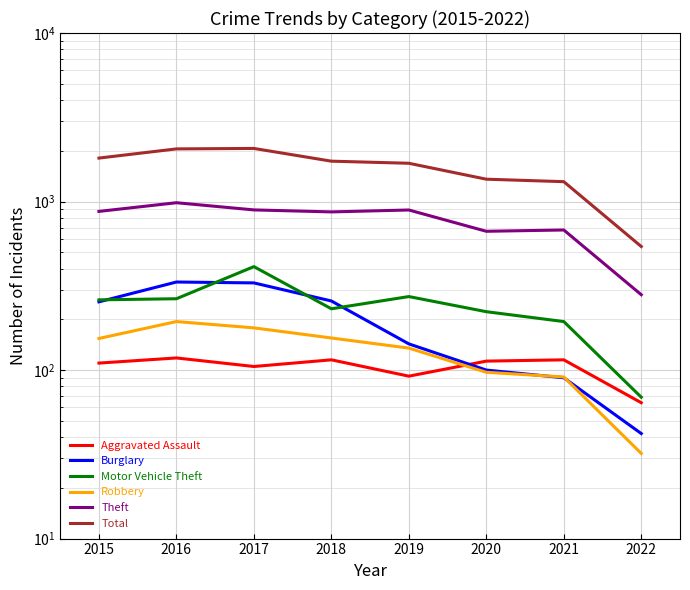

Which series has the widest spread of values?

Total